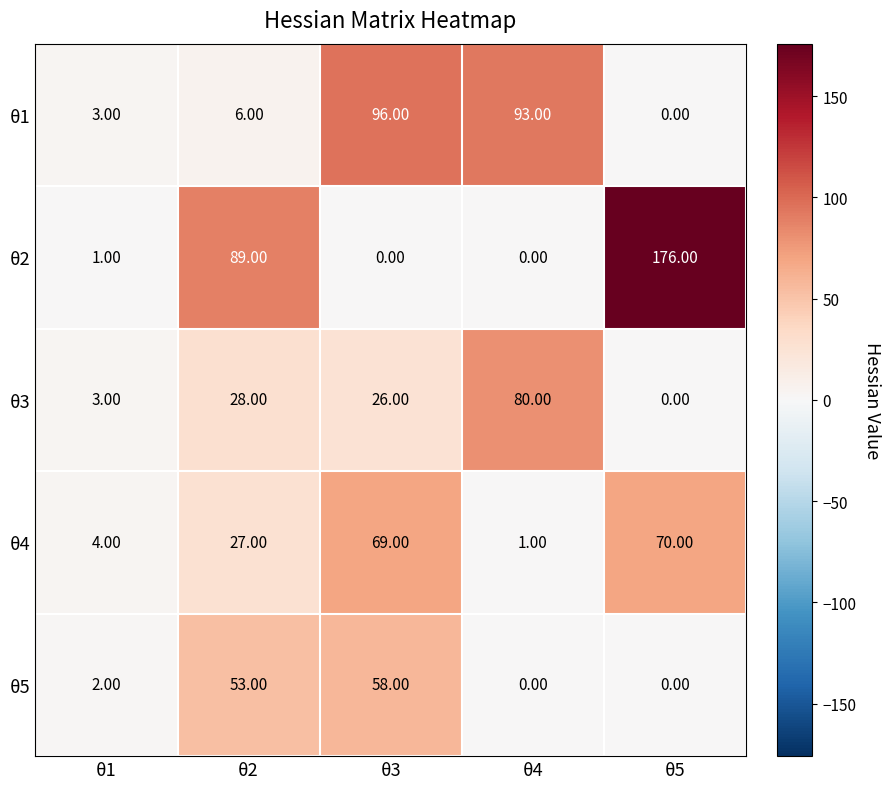

Which label corresponds to the largest value in the chart?

θ5